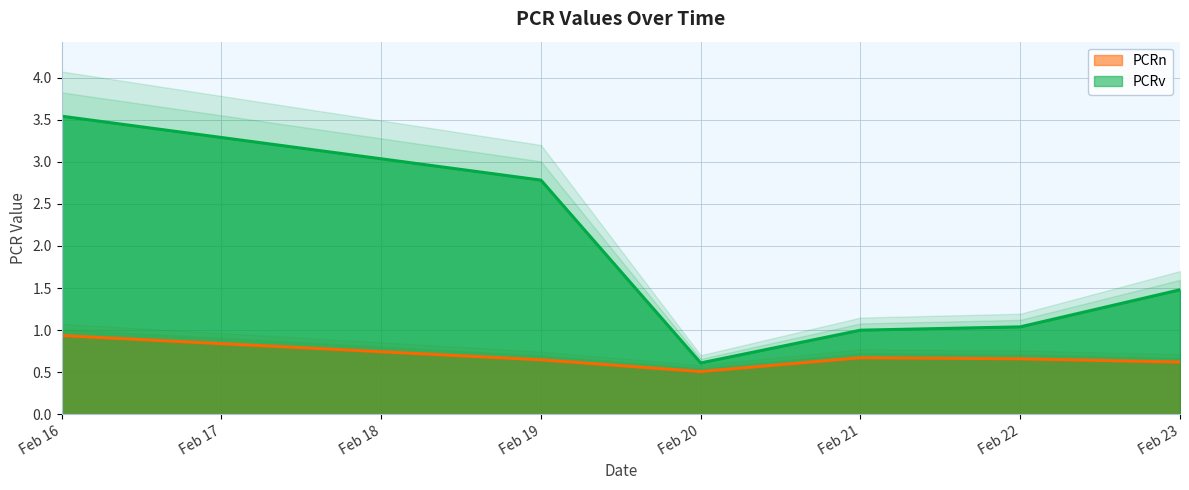

The value of PCRv at Feb 22 is 1.8. True or false?

False